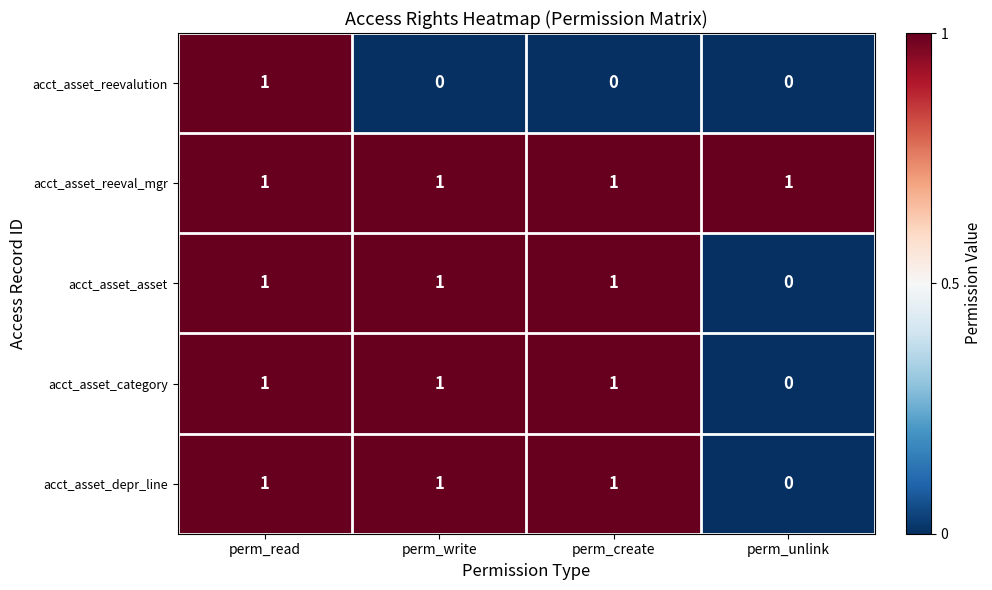

Count the number of categories in the chart.

4